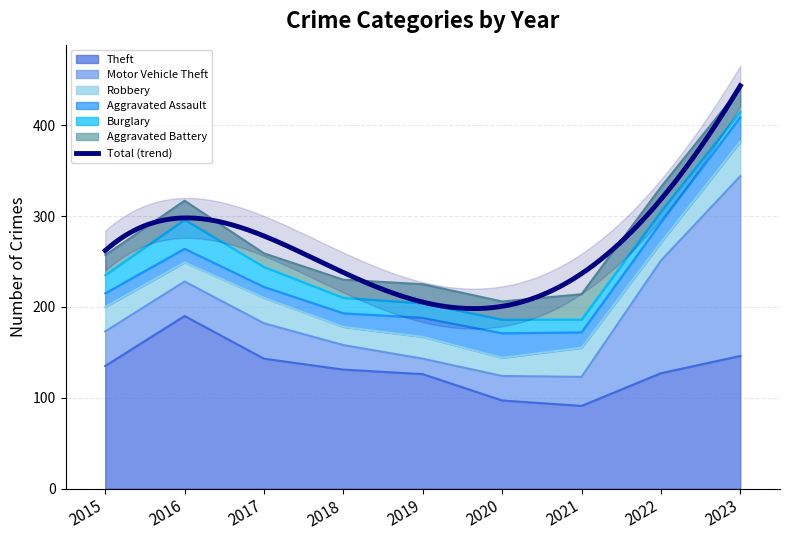

What is the sum of all Robbery values?

230